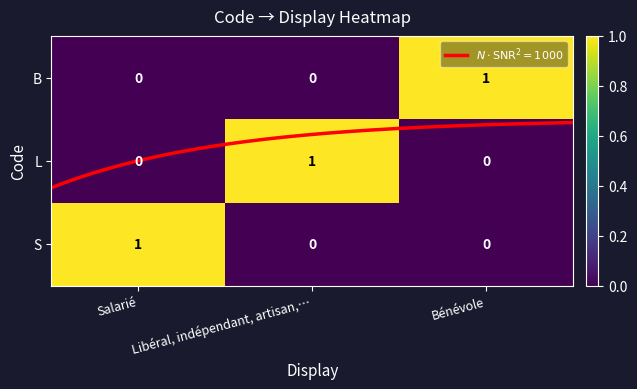

Between Libéral, indépendant, artisan,… and Bénévole, which series saw the biggest shift?

L